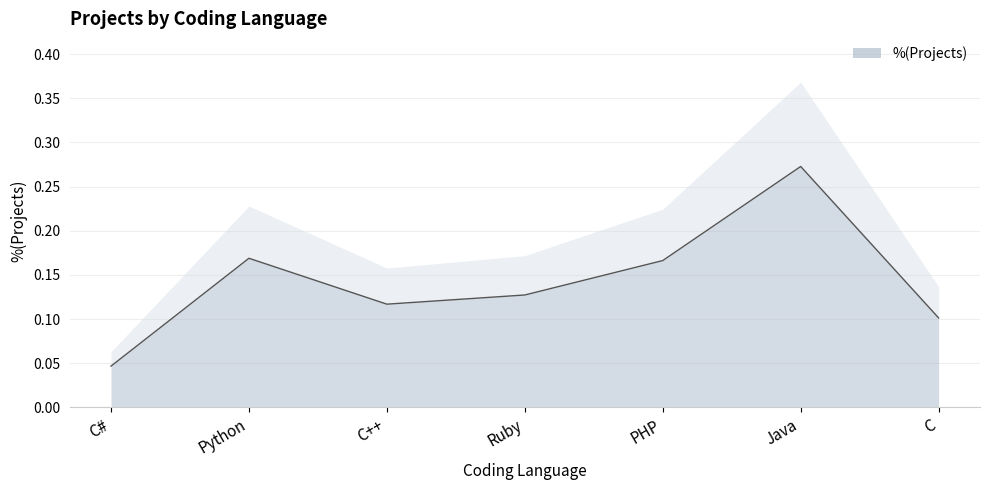

List the labels in order of value, smallest first.

C#, C, C++, Ruby, PHP, Python, Java